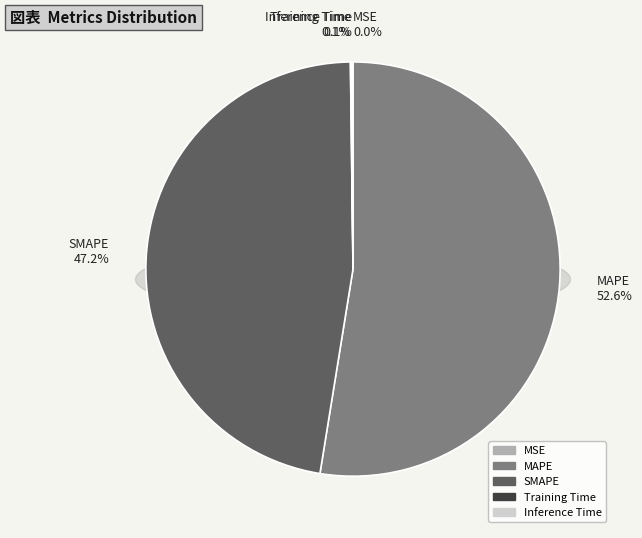

Count the number of slices in the pie.

5